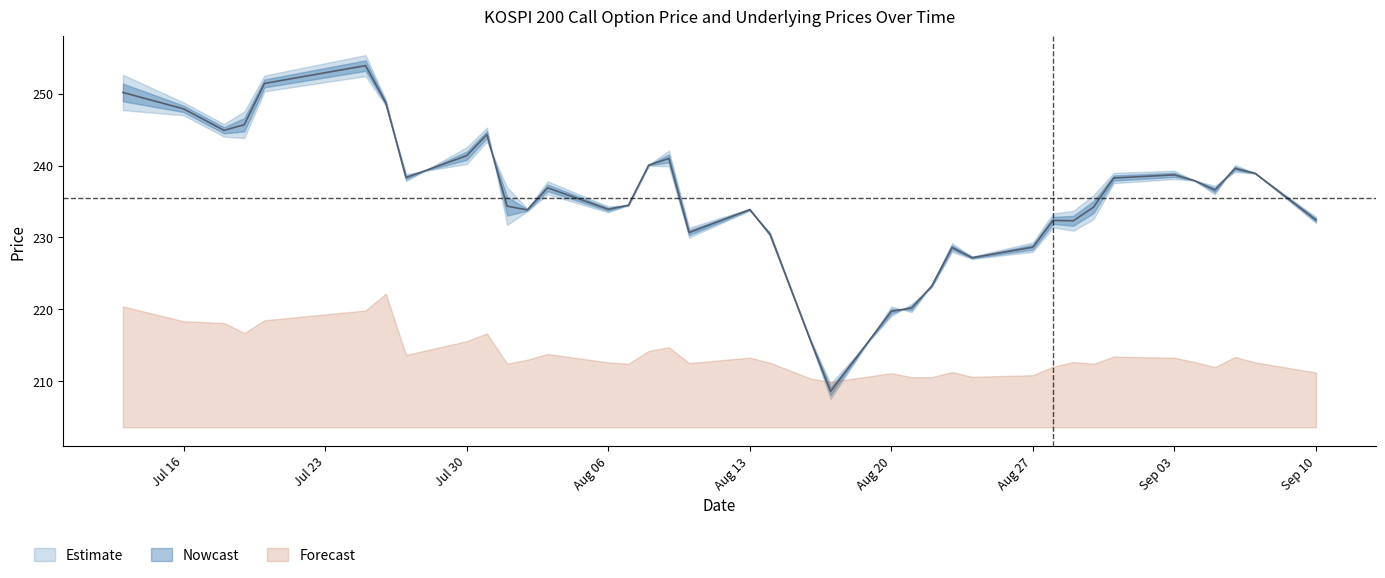

How many data points in SPOT_PRICE are less than 236?

19